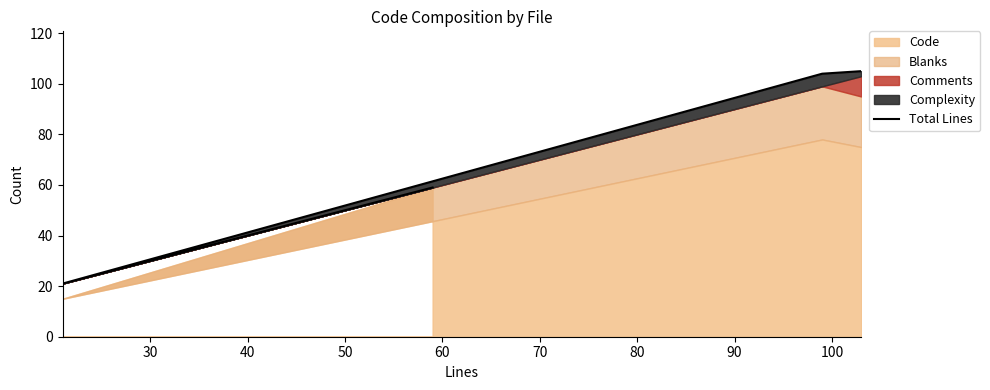

True or false: there are more than 1 points higher than both neighbors.

False